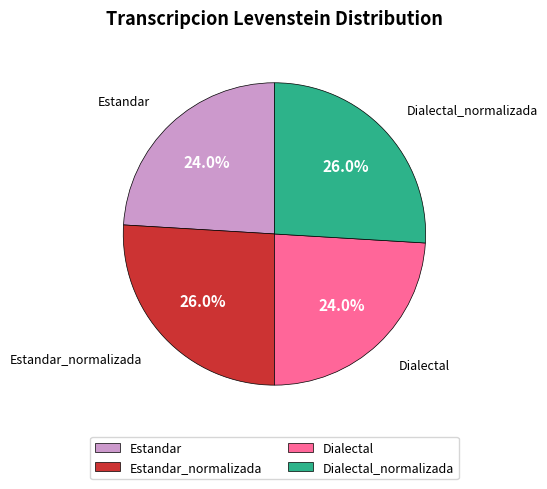

To the nearest percent, what is the combined percentage of Dialectal and Dialectal_normalizada?

50%